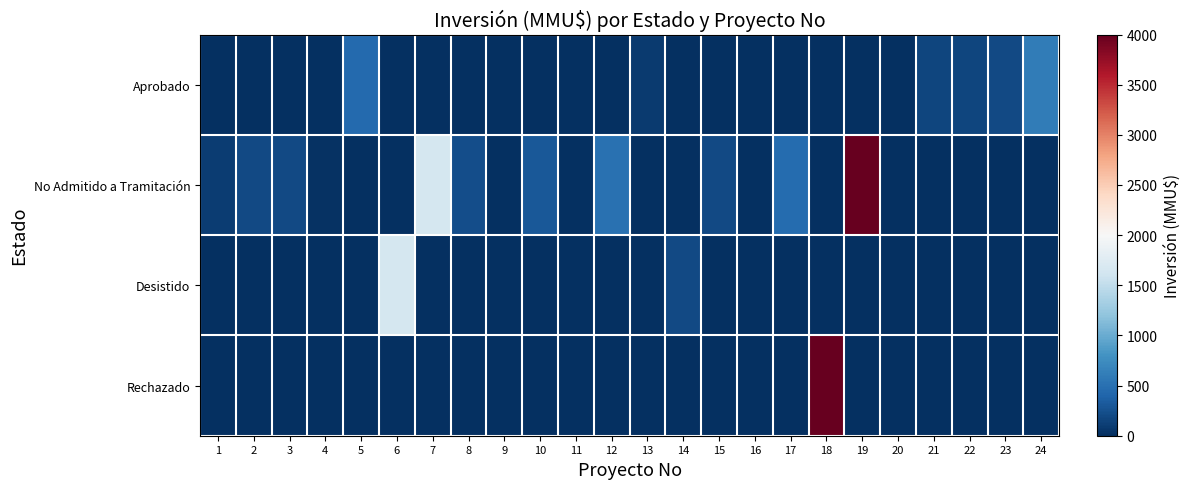

Between 22 and 9, which is larger?

22